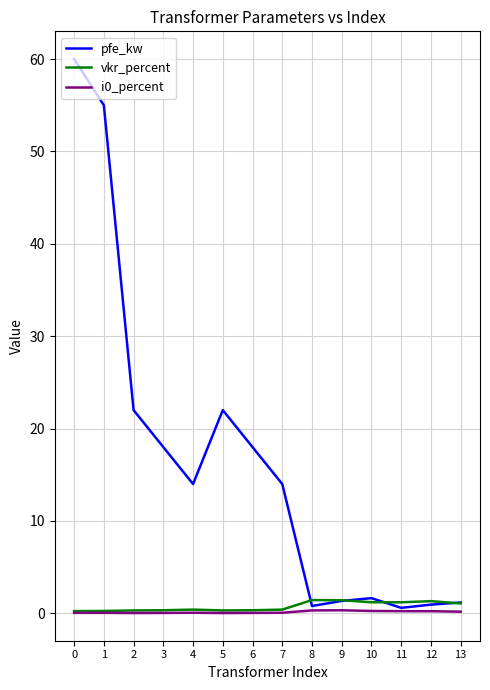

Is it true that pfe_kw equals 18.0 at 3?

True